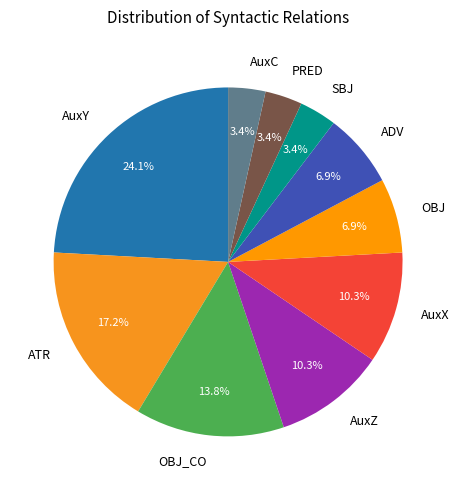

What is the ratio of the value at OBJ_CO to the value at ATR?

0.8